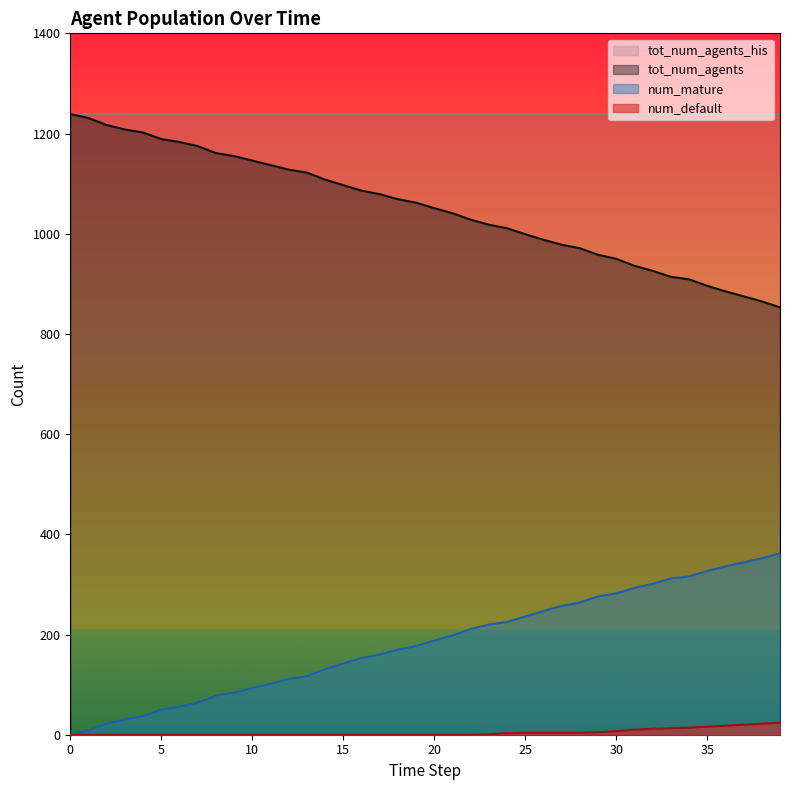

True or false: num_mature has a value of 56 at 6.

True